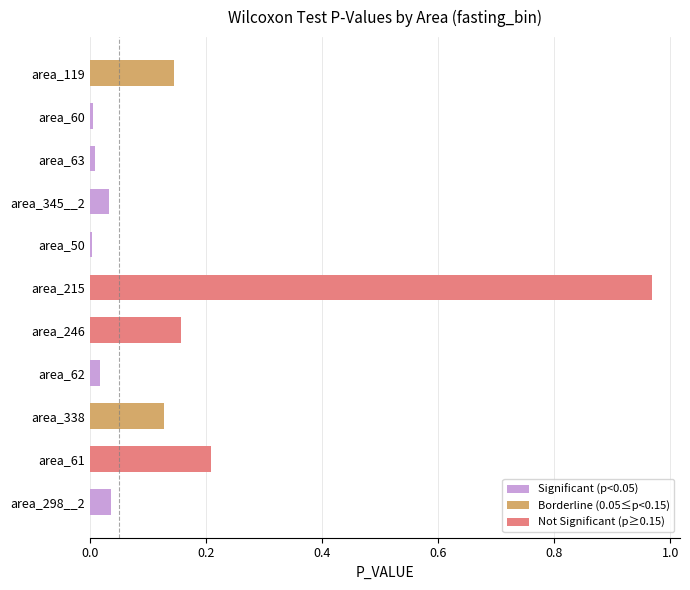

The chart shows a value of 0.2 at area_61. True or false?

True